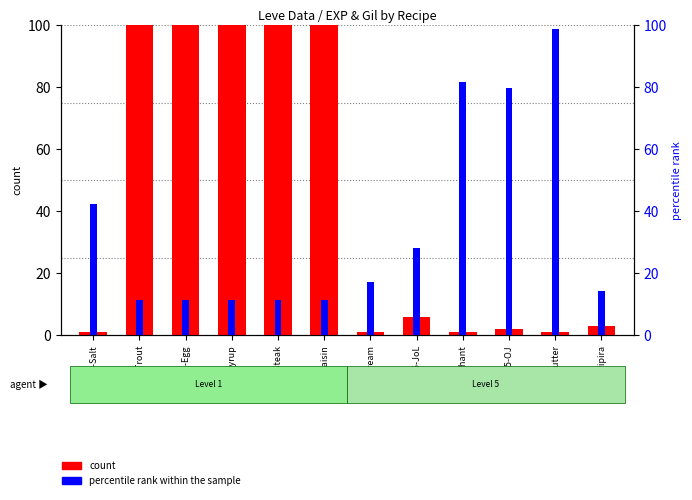

Rank the categories by percentile rank within the sample value from lowest to highest.

L1-Trout, L1-Egg, L1-Syrup, L1-Raisin, L1-Steak, L5-Pipira, L5-Cream, L5-JoL, L1-Salt, L5-OJ, L5-Chant, L5-Butter